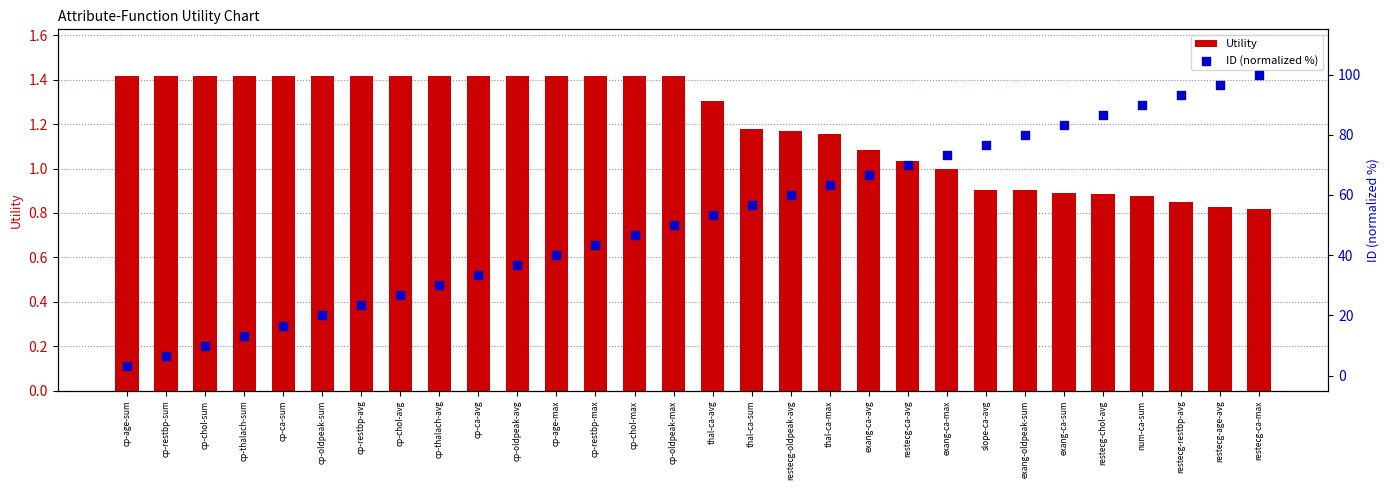

Which series contains the lowest Y value?

Utility